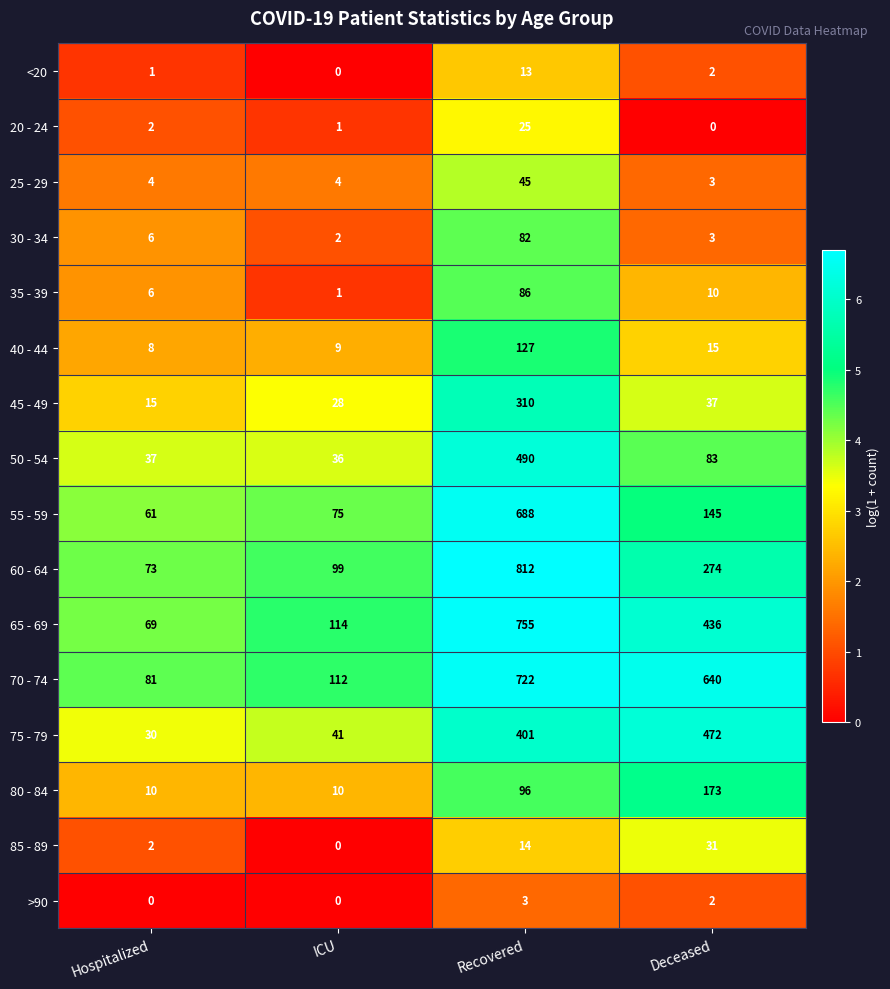

What is the difference between the maximum and minimum values in the 70 - 74 series?

641